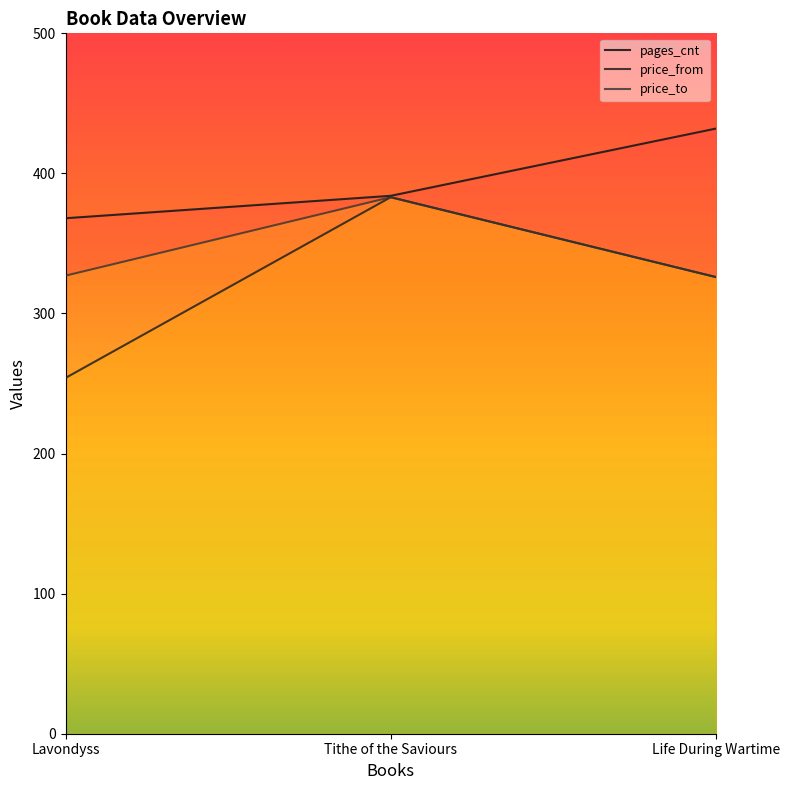

What is the approximate value of price_to at Tithe of the Saviours?

383